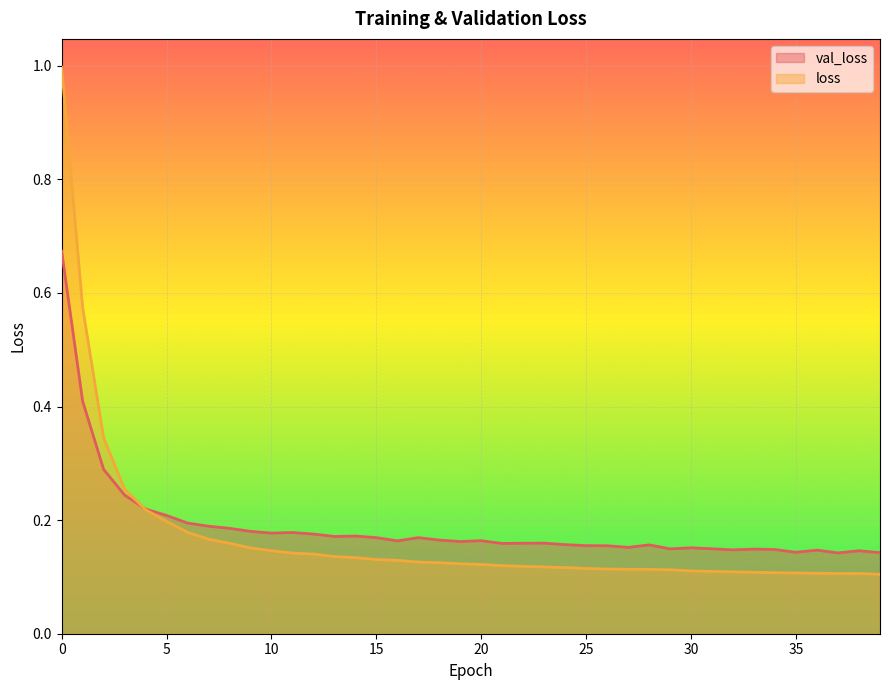

Read the loss value at 16.

0.1